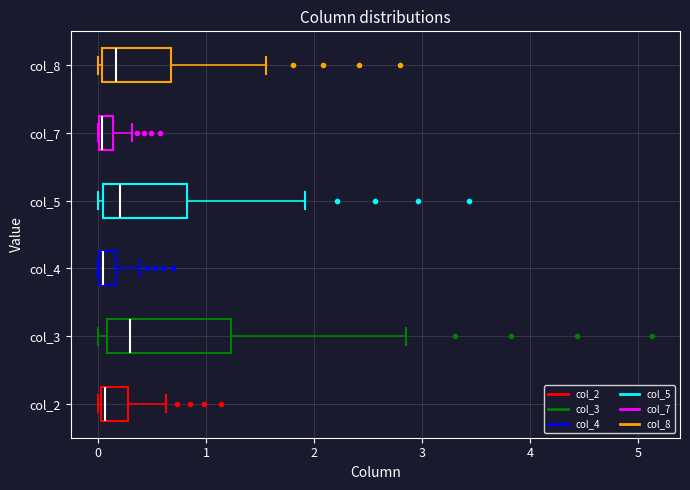

Comparing the boxes themselves (not the whiskers), which one is the widest?

col_3